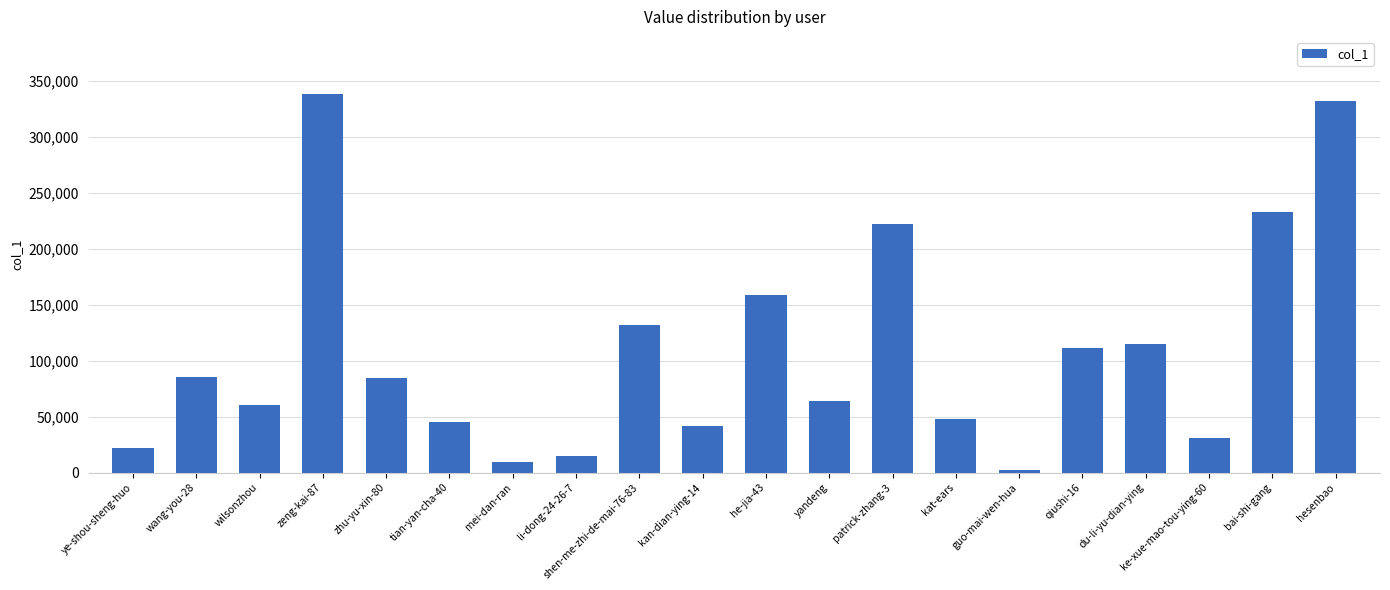

How many distinct data groups are displayed?

1